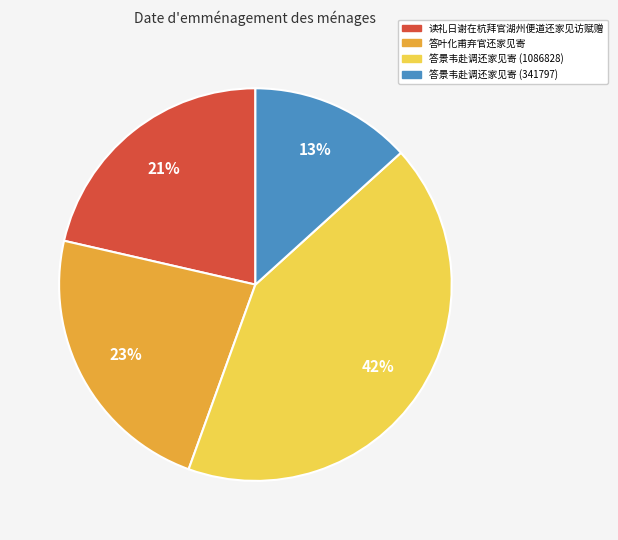

Which category has the biggest portion of the pie?

答景韦赴调还家见寄 (1086828)